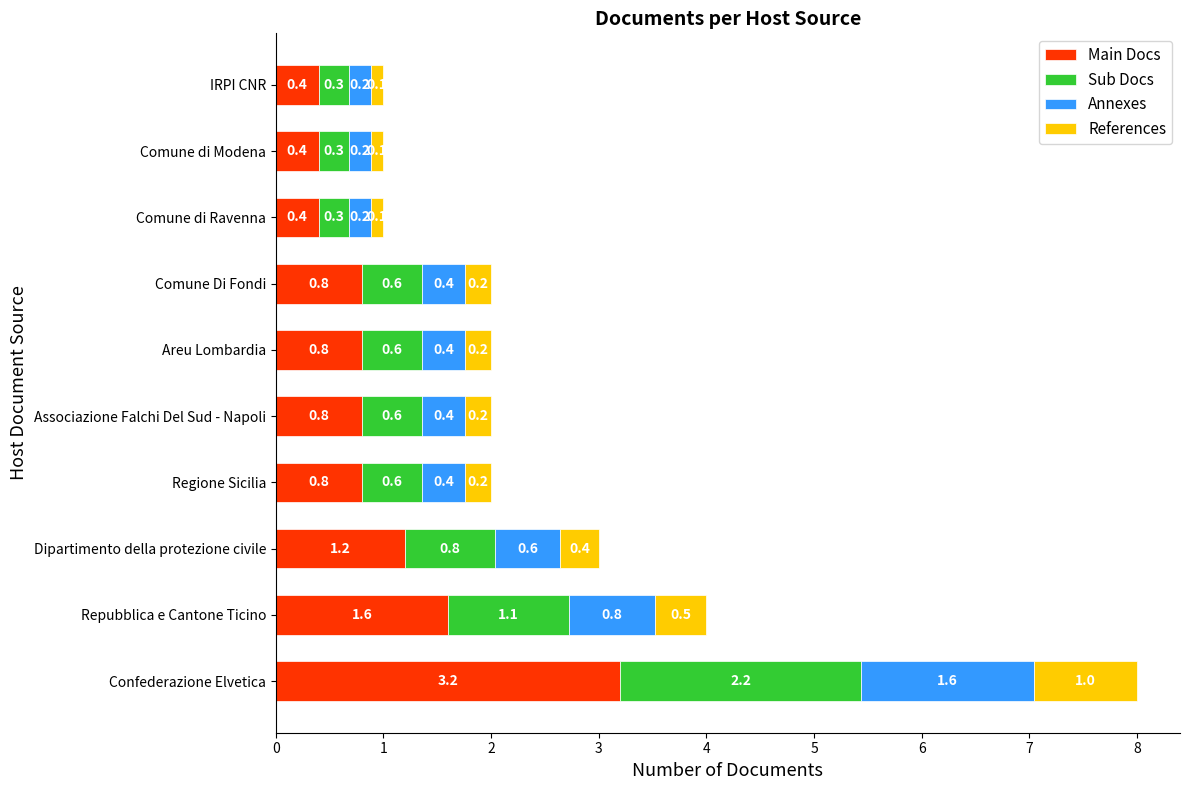

What is the total value across all series at Comune Di Fondi?

2.0